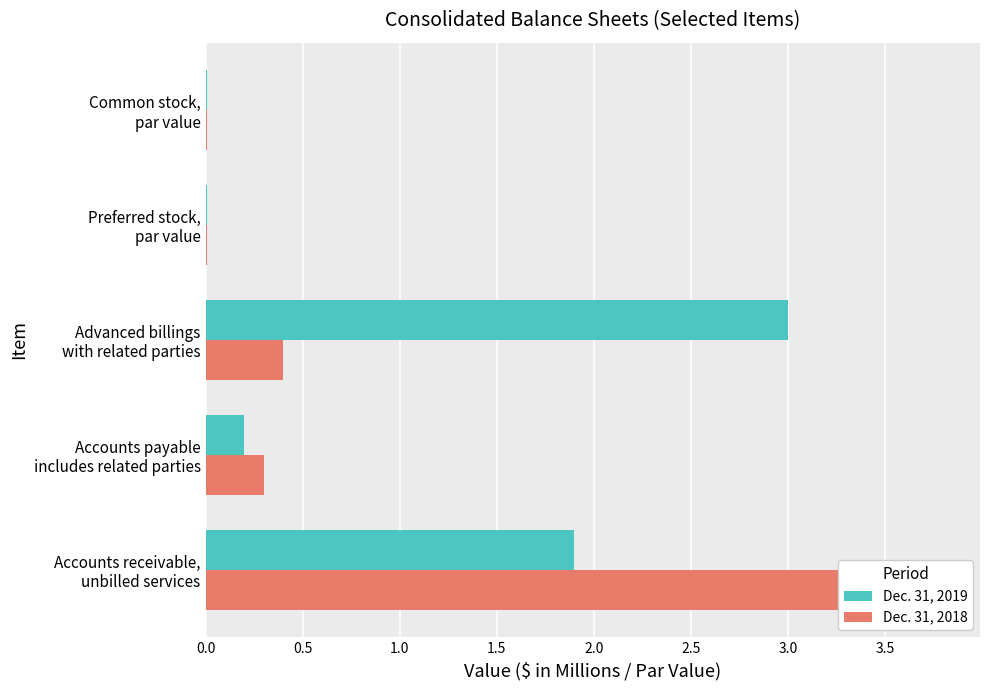

Which series has the widest spread of values?

Dec. 31, 2018